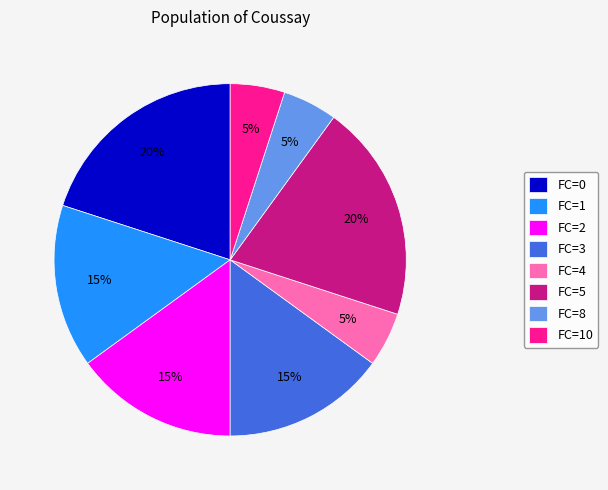

How many slices are in this pie chart?

8